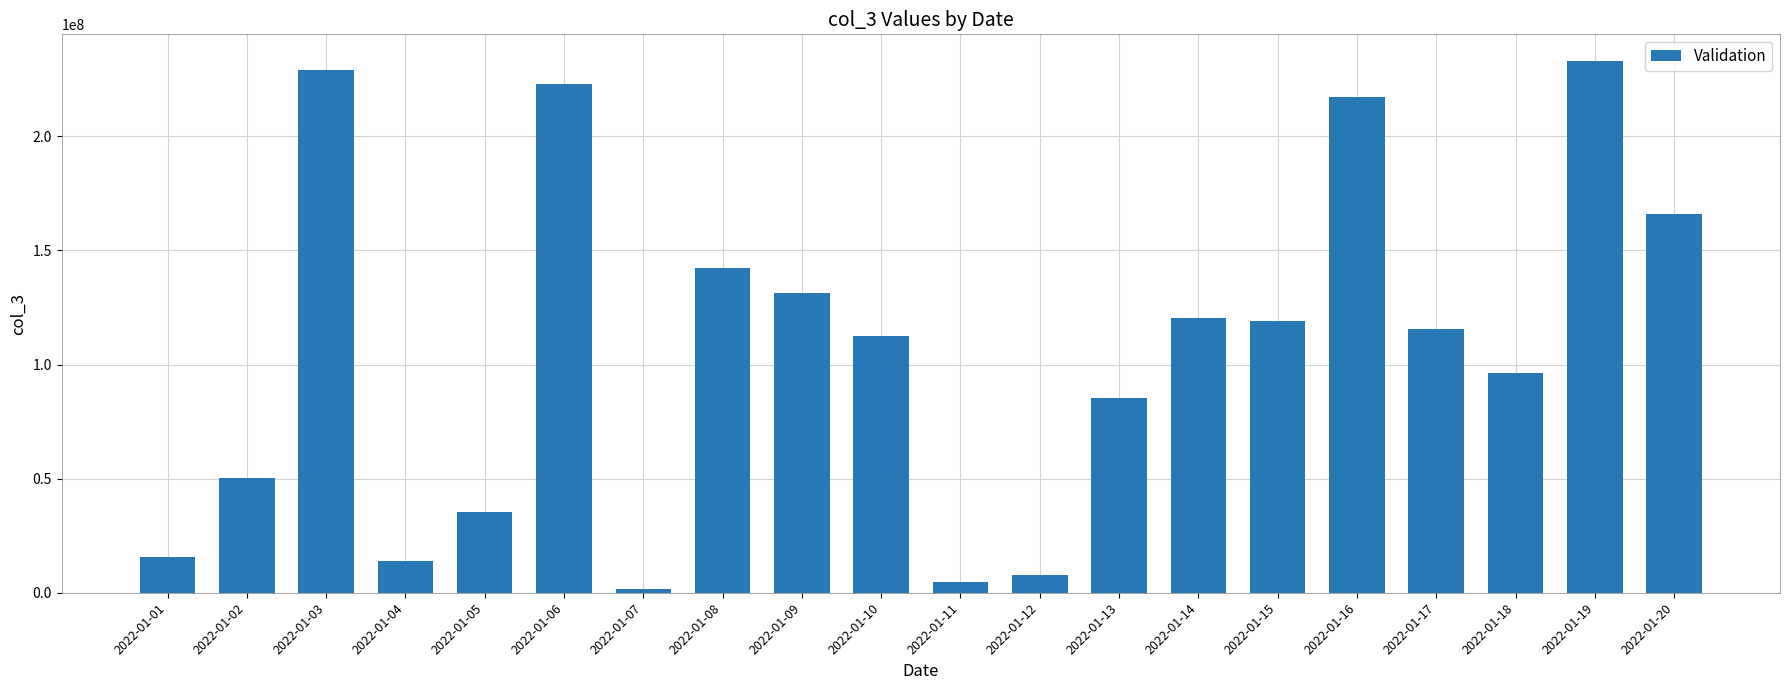

Reading right to left, extract all data points from this chart.

2022-01-20=166044024	2022-01-19=233085144	2022-01-18=96406960	2022-01-17=115401776	2022-01-16=217185928	2022-01-15=119142696	2022-01-14=120196480	2022-01-13=85529264	2022-01-12=7754408	2022-01-11=4555944	2022-01-10=112566048	2022-01-09=131351856	2022-01-08=142364024	2022-01-07=1853296	2022-01-06=222909112	2022-01-05=35335608	2022-01-04=13709368	2022-01-03=228970504	2022-01-02=50421248	2022-01-01=15881736